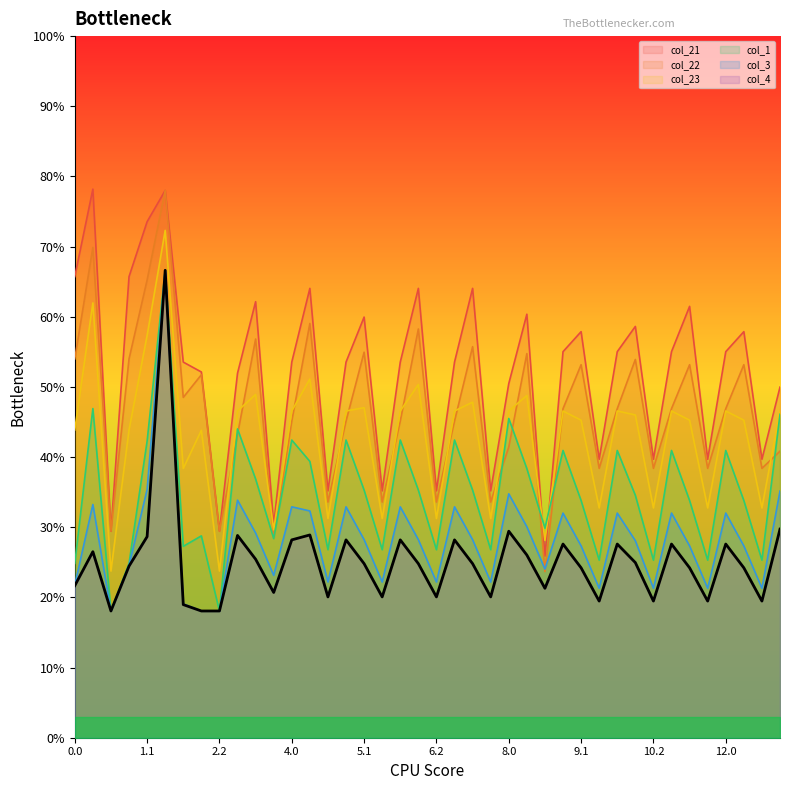

How many lines are shown in the chart?

6